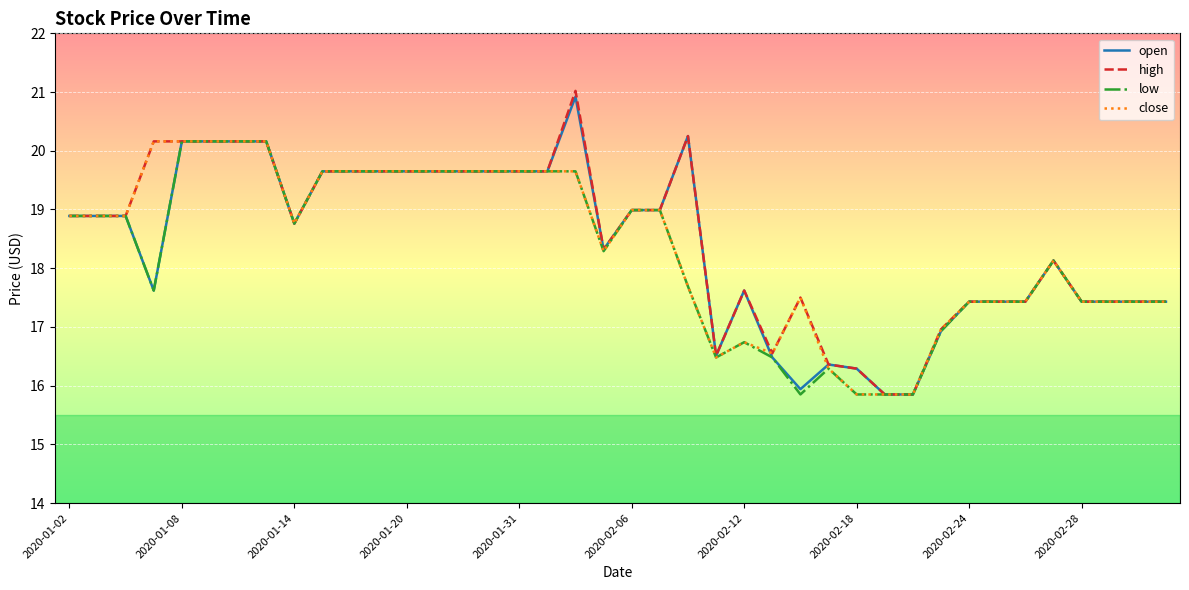

Which series has the largest total across all categories?

high